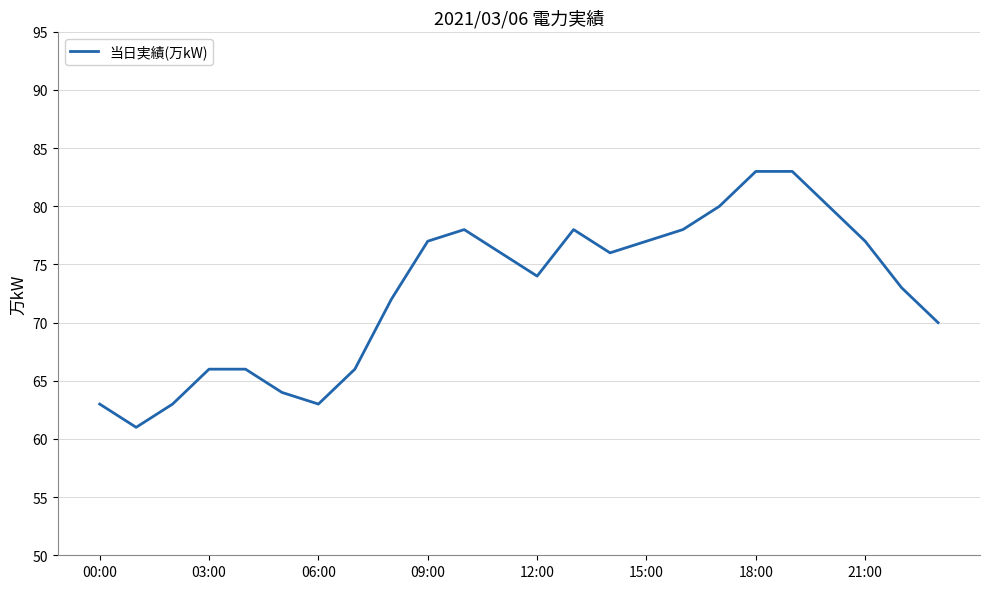

What is the smallest value displayed?

61